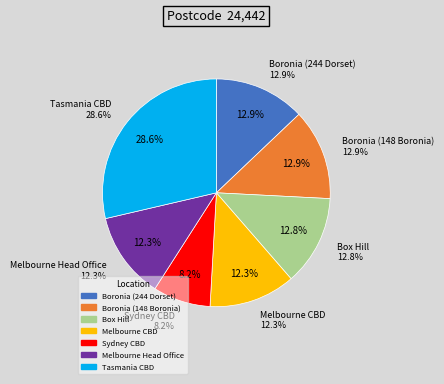

Does any single category account for the majority?

No